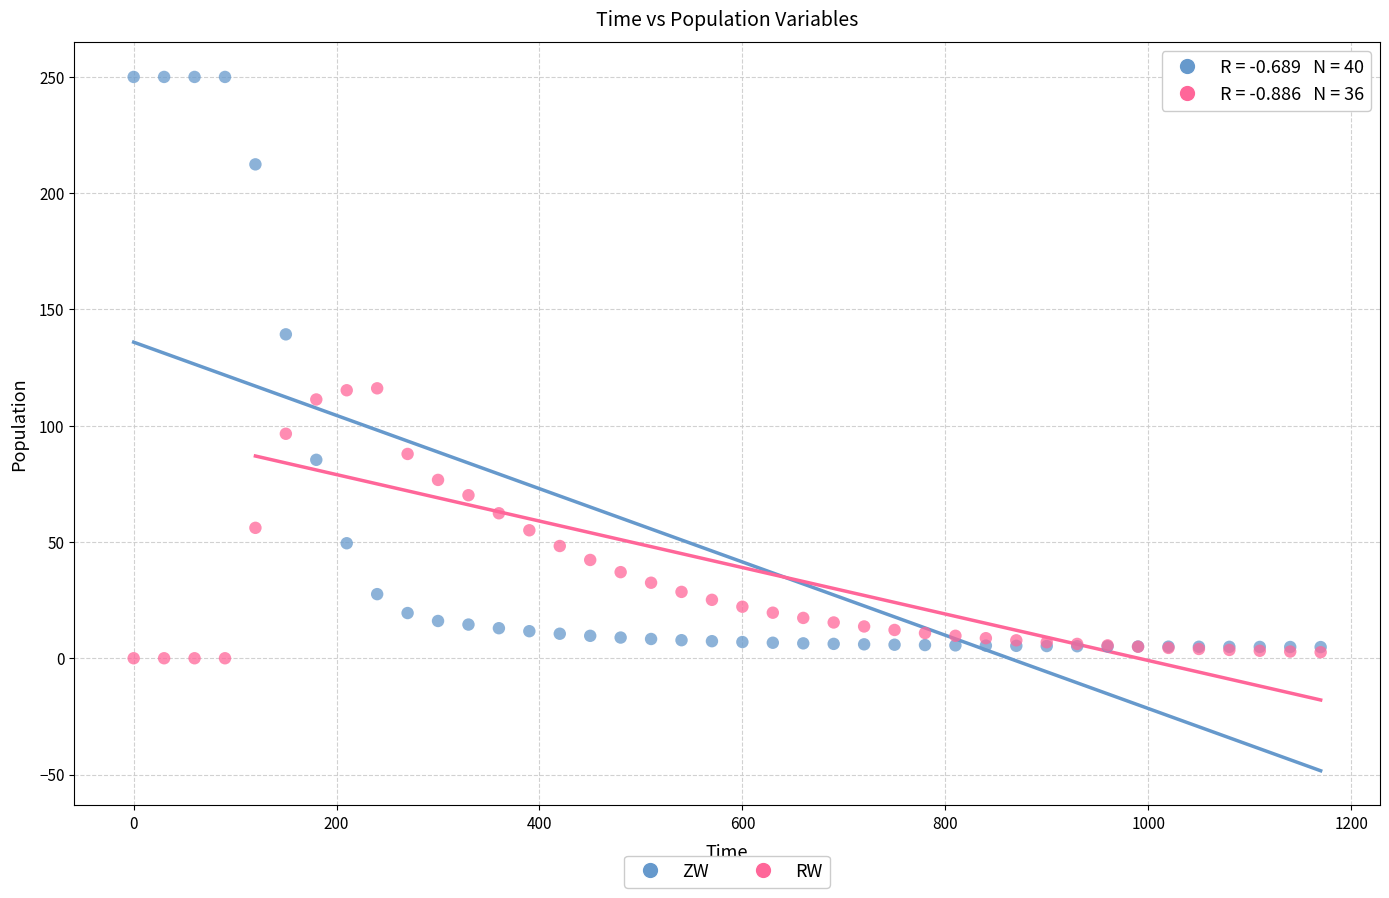

Which series has the widest spread of Y values?

ZW